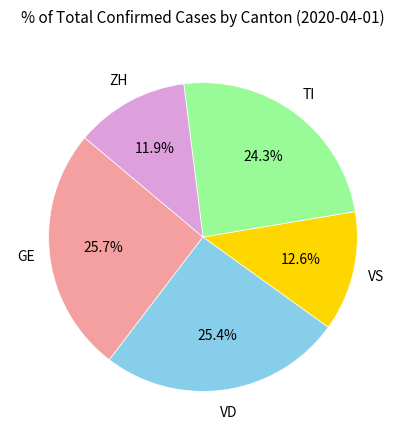

Is there any slice that represents more than half of the pie?

No